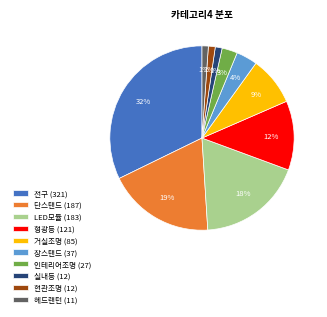

To the nearest percent, what is the average slice percentage?

10%